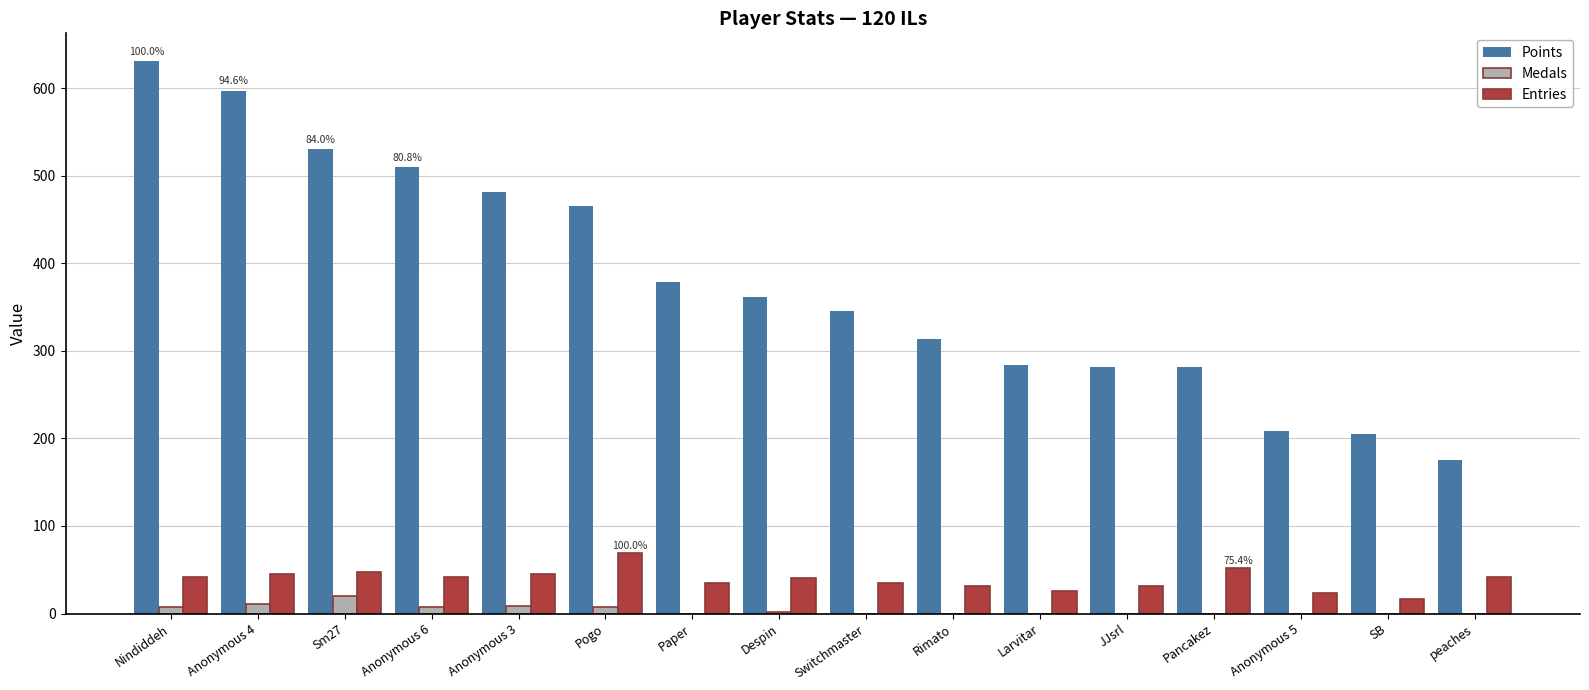

Are the bars horizontal?

No